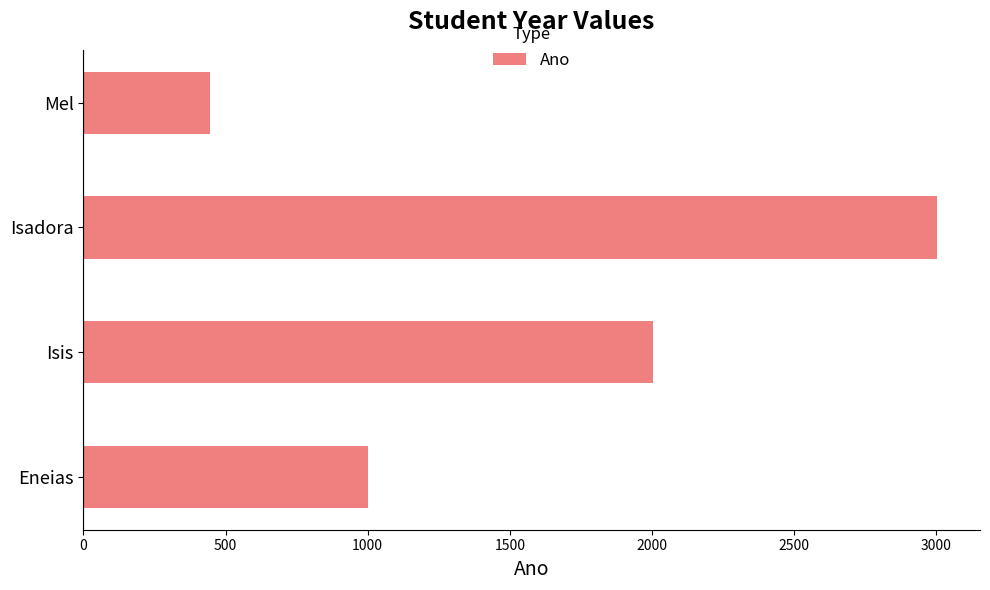

The value at Mel is 444. True or false?

True